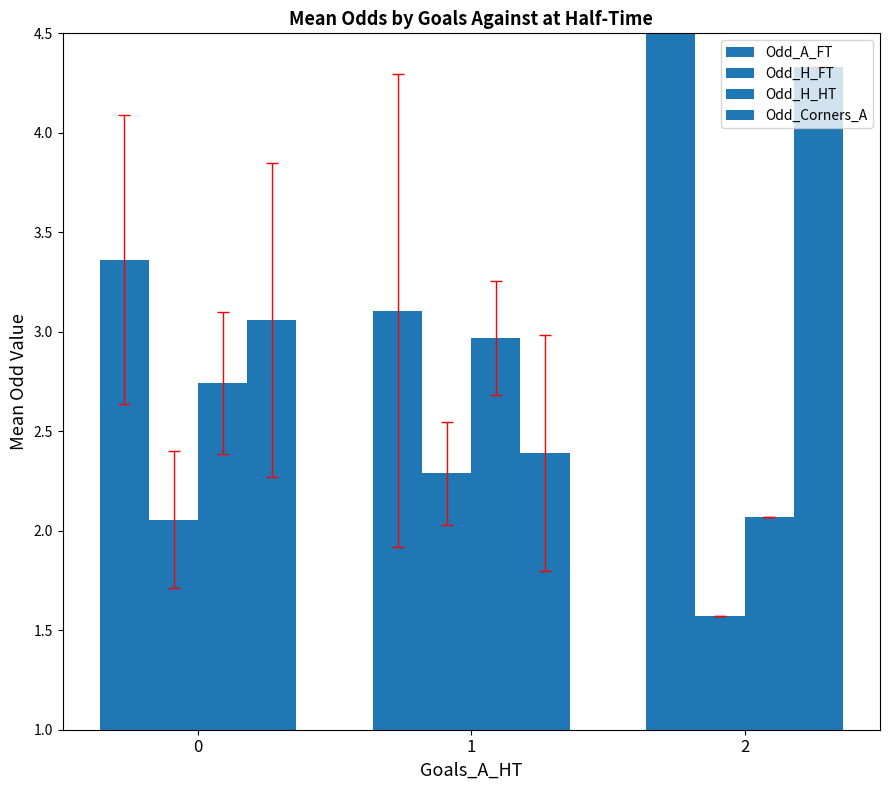

What is the value of the Odd_A_FT bar at the 1st from the left?

3.4